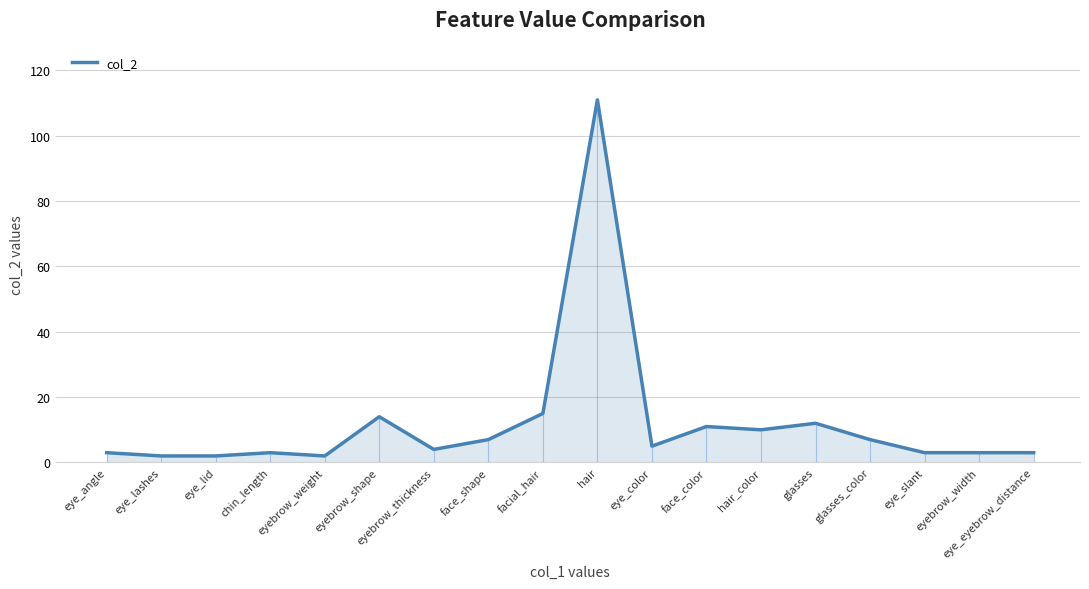

What is the average value?

12